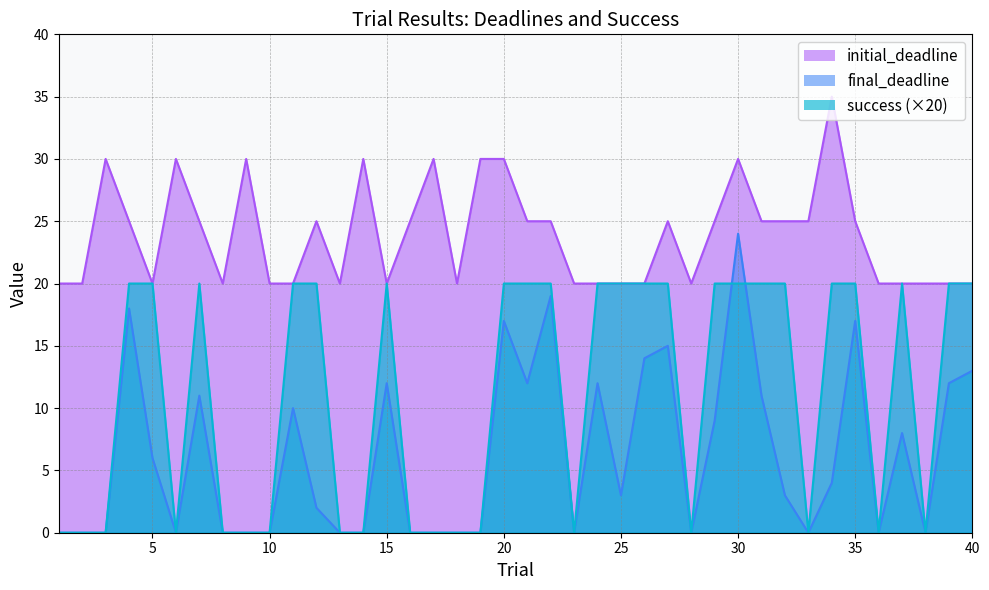

At which category does final_deadline reach its first local peak?

4